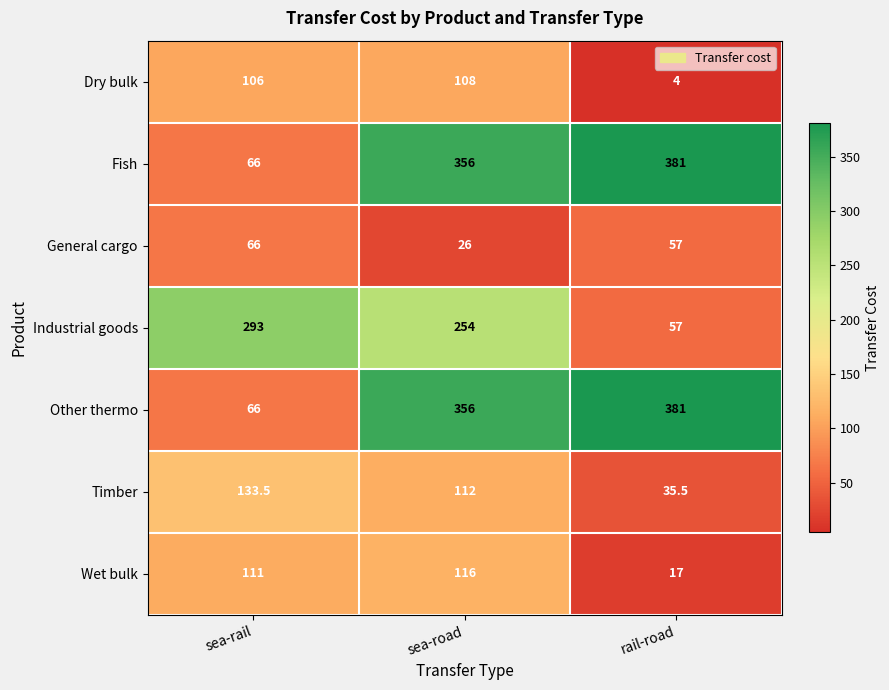

The value of Dry bulk at sea-rail is 106.0. True or false?

True